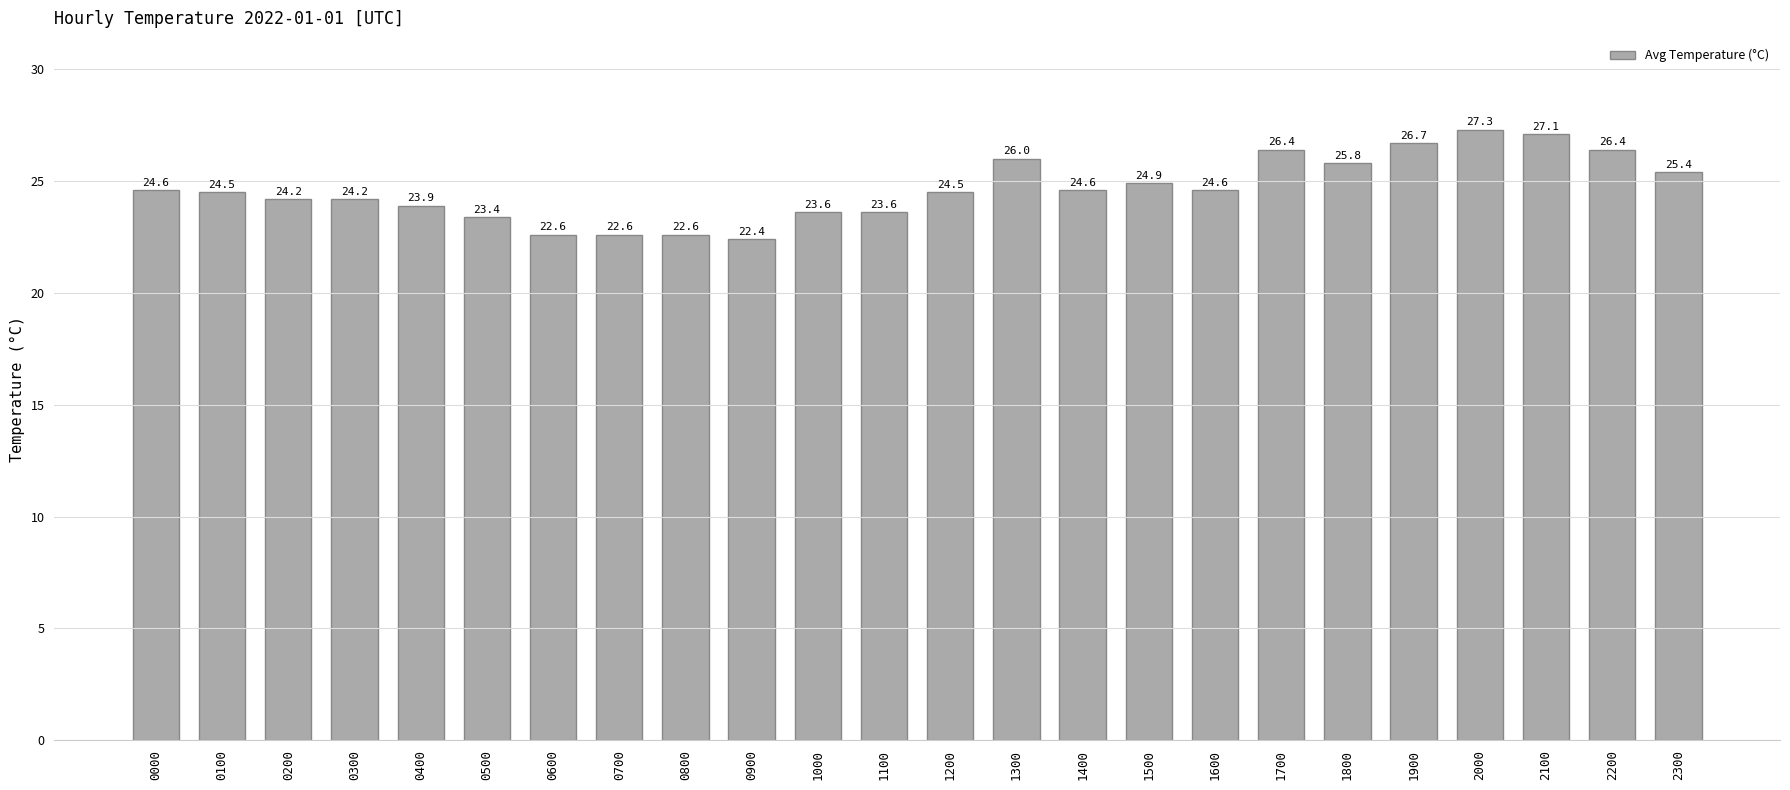

Is it true that the value at 2200 is 26.4?

True